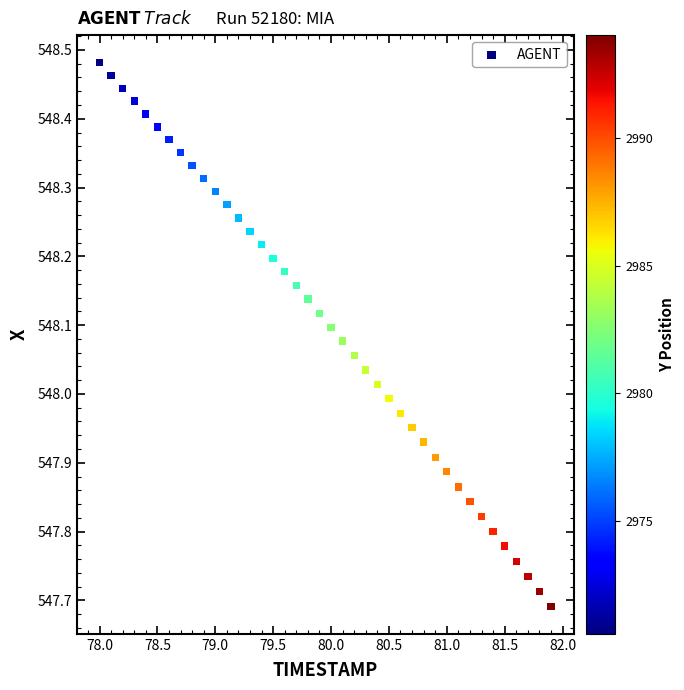

What is the range of X values (max minus min)?

3.9